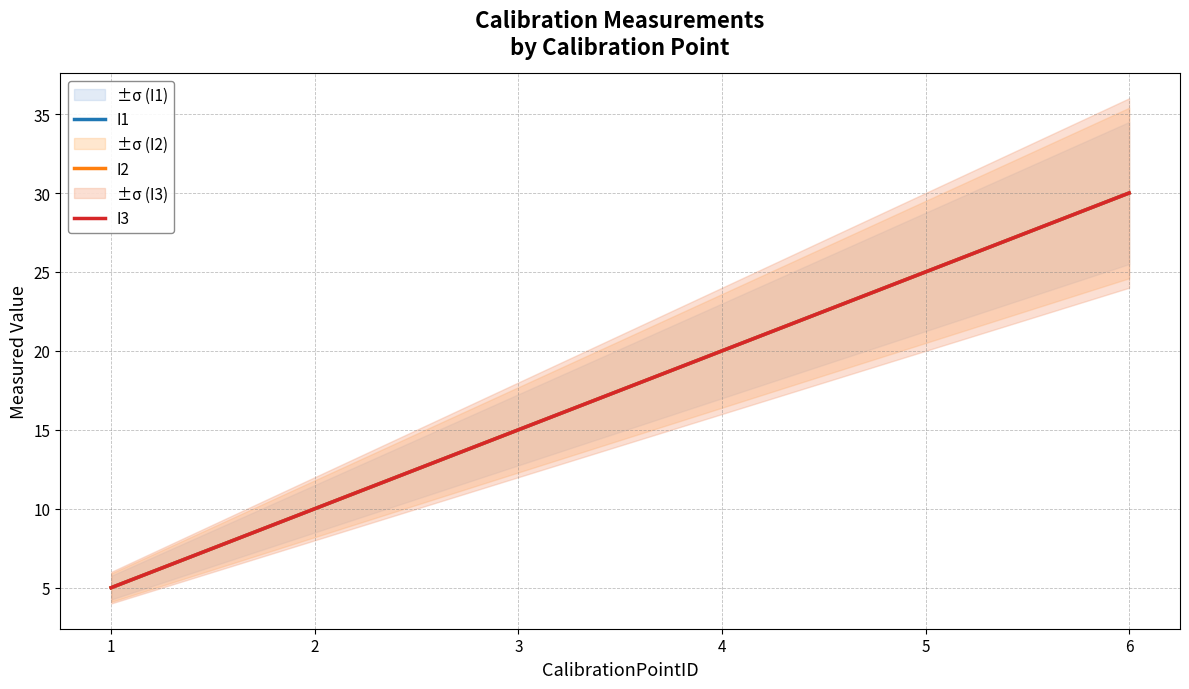

How many lines are shown in the chart?

3